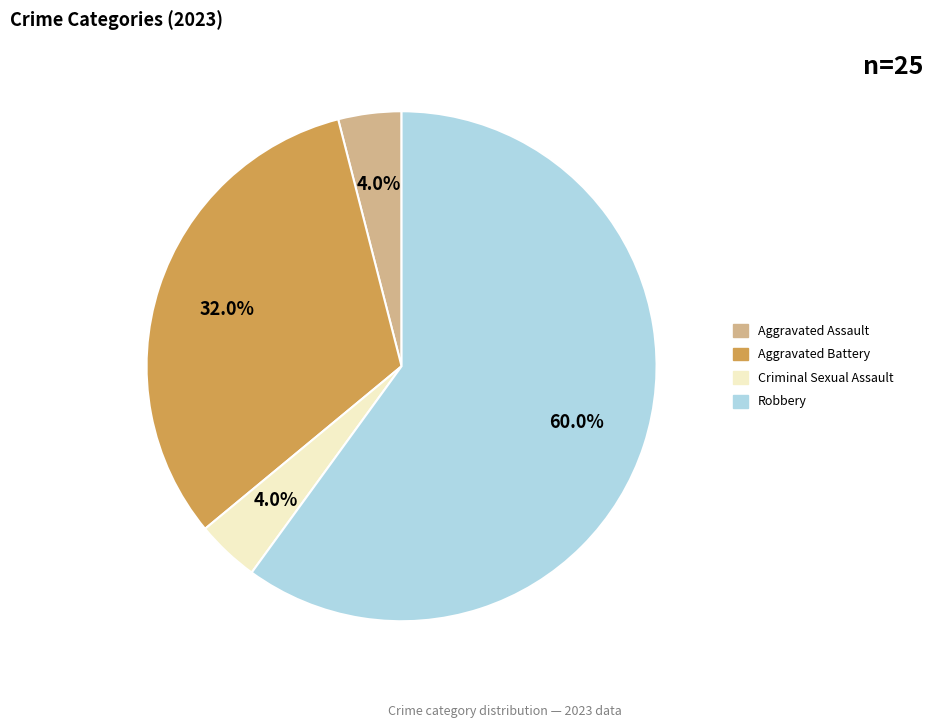

Does any single category account for the majority?

Yes